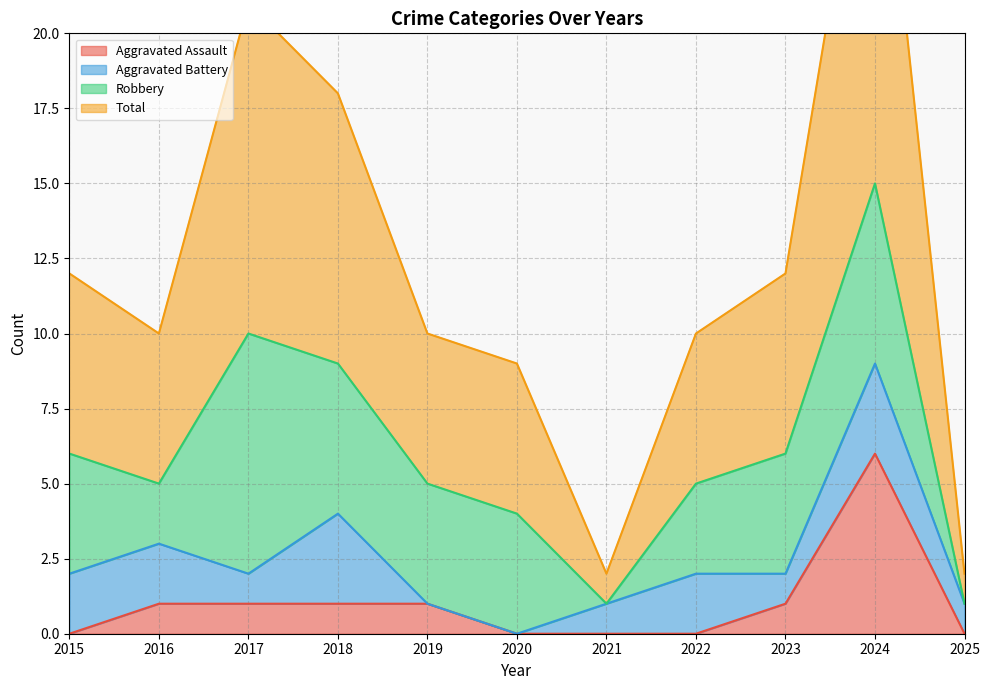

Which category has the lowest value in the Aggravated Assault series?

2015